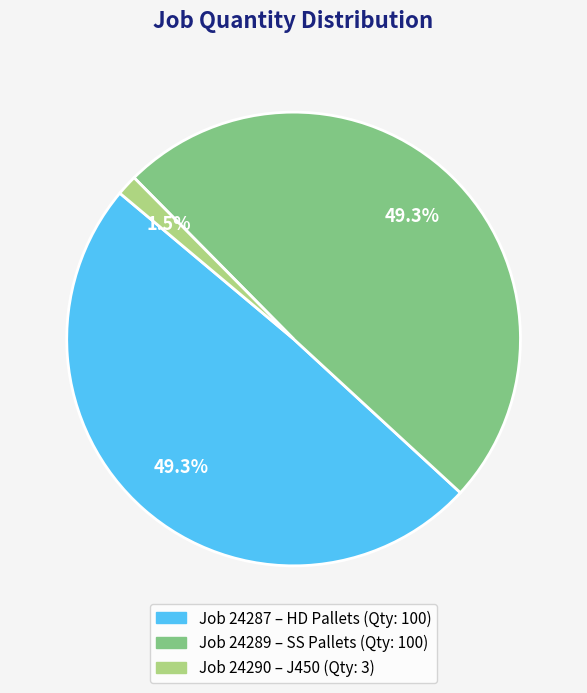

Does any single category account for the majority?

No